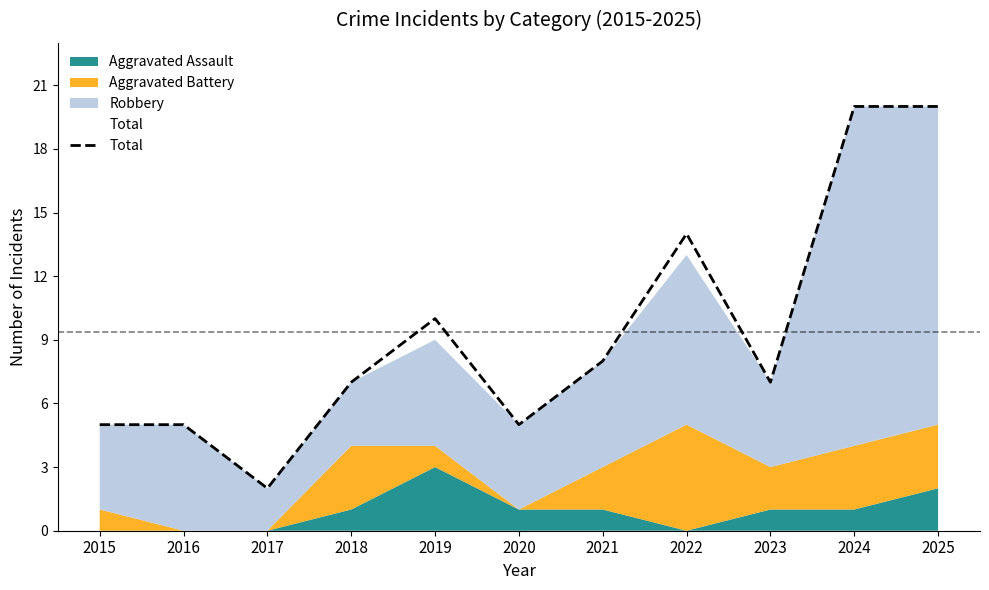

What is the value of the 8th point from the left?

14